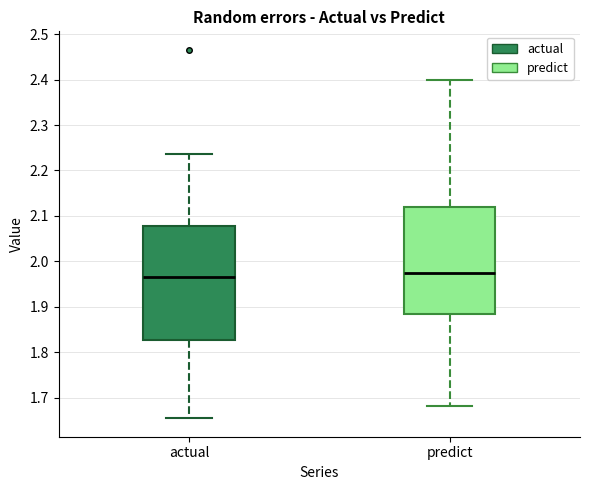

Reading left to right, transcribe this box plot: for each box, give where its median line is, the range the box spans, and where its two whiskers end, as read against the y-axis. The values are not printed on the chart, so give them approximately, as read against the axis.

actual: median 1.96, box 1.83 to 2.08, whiskers 1.65 to 2.24
predict: median 1.97, box 1.88 to 2.12, whiskers 1.68 to 2.40